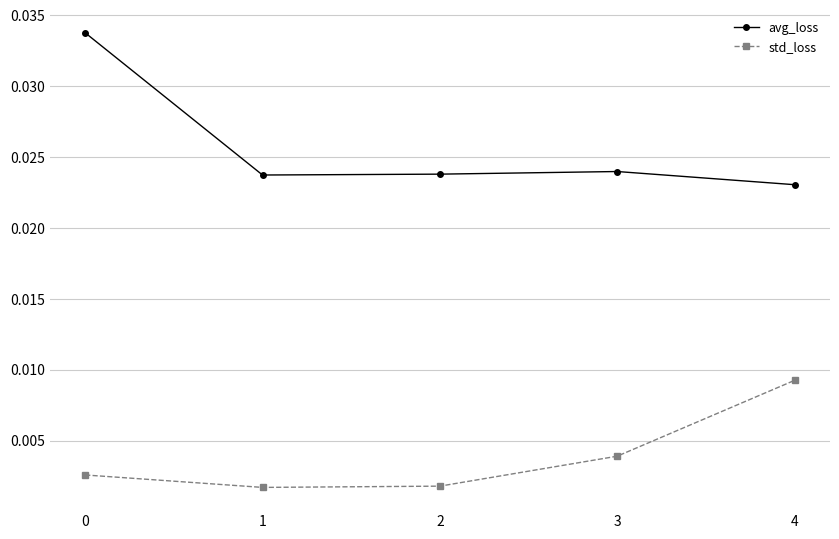

Does the chart have visible grid lines?

Yes